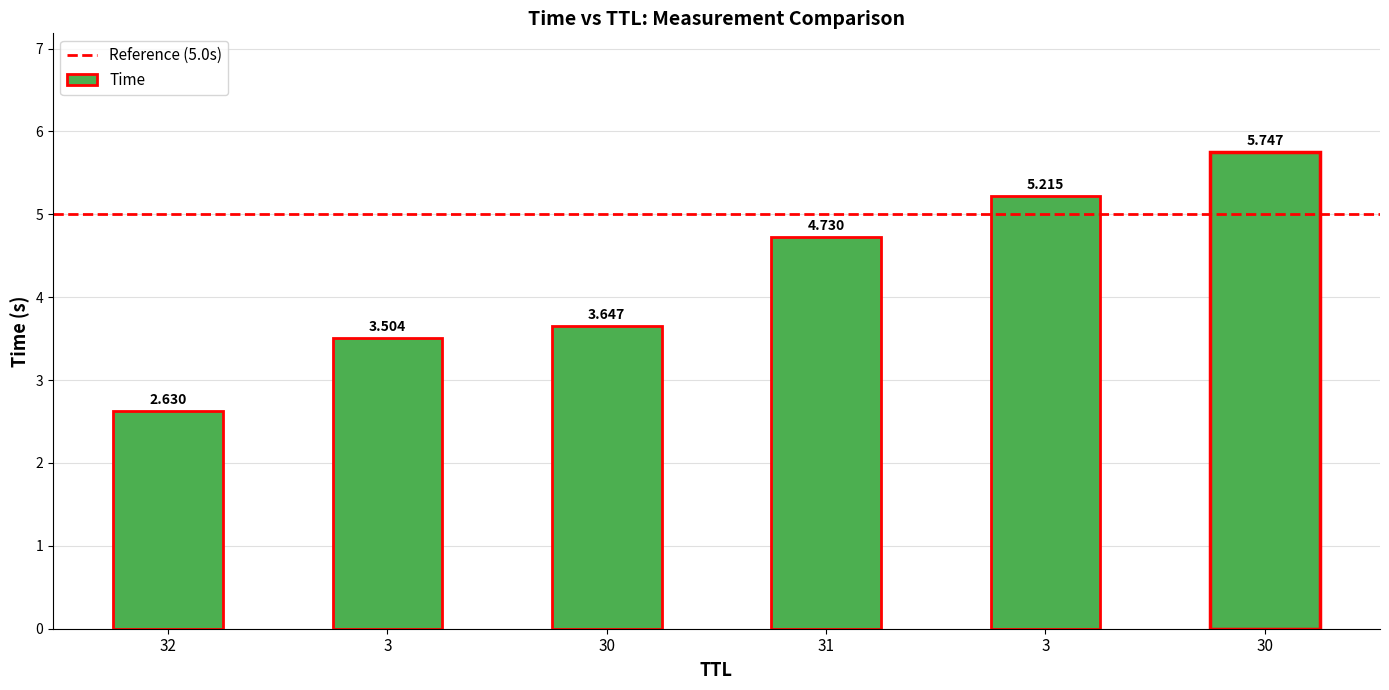

Are the bars horizontal?

No